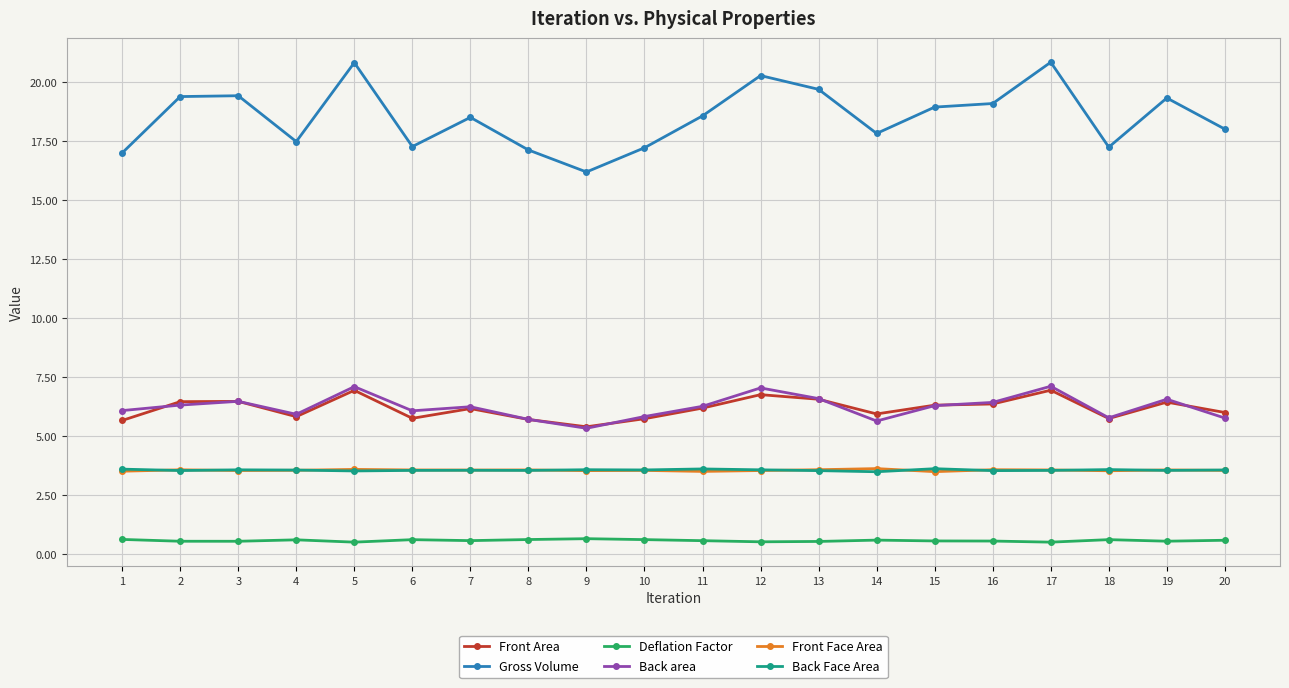

Which series has the widest spread of values?

Gross Volume